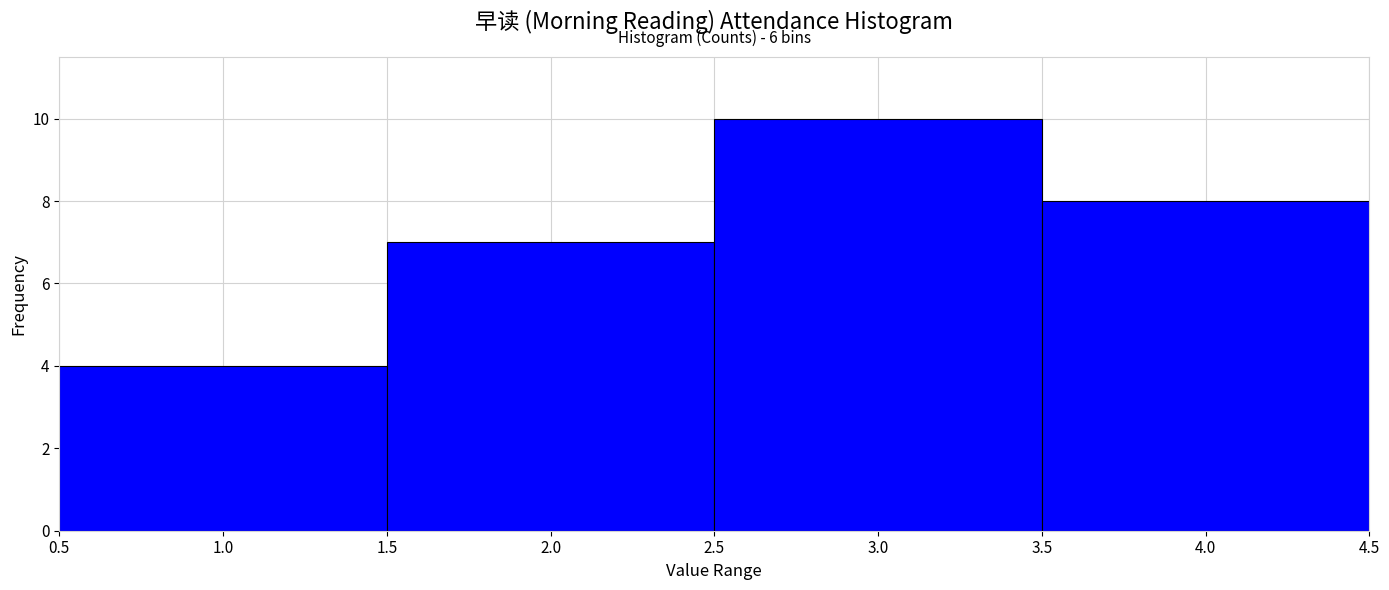

Which range on the x-axis has the tallest bar?

2.5 to 3.5